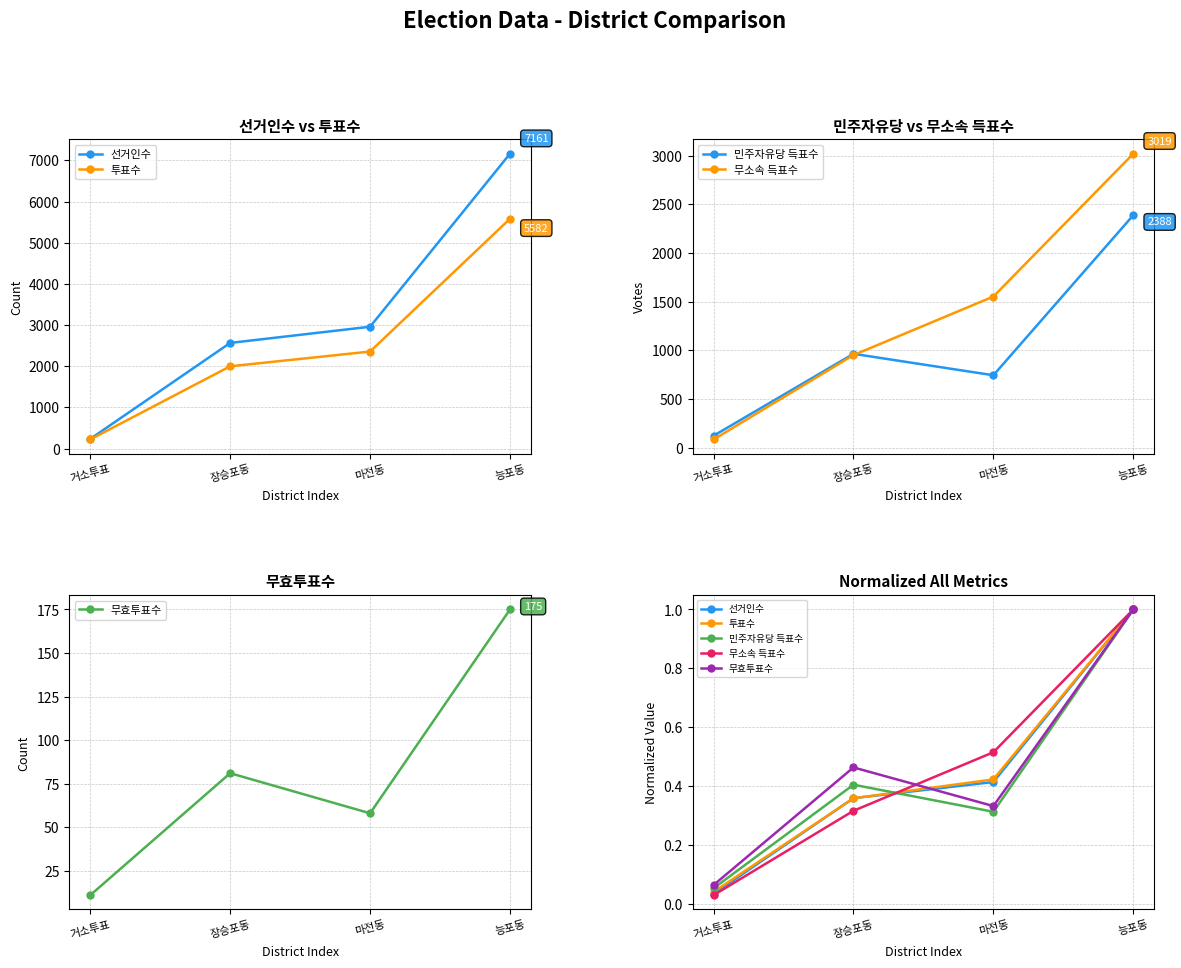

What is the total value across all series at 장승포동?

1.9